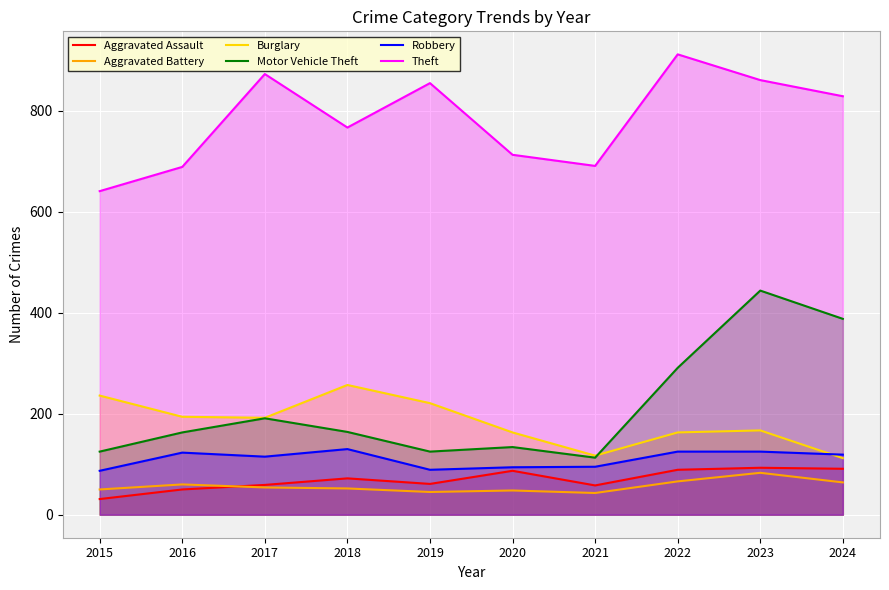

How many categories are shown in the chart?

10